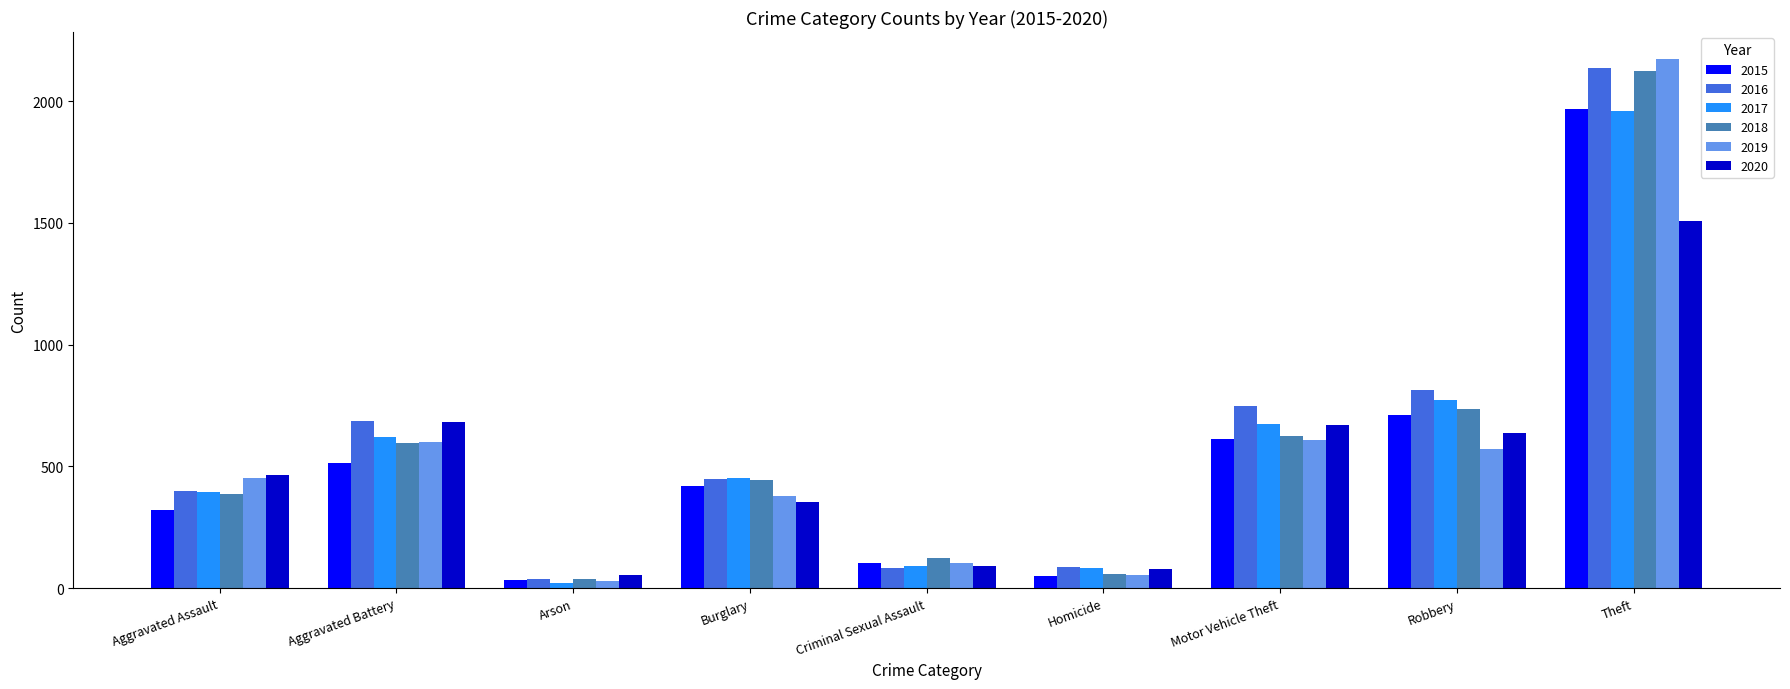

True or false: 2020 has a value of 355 at Burglary.

True